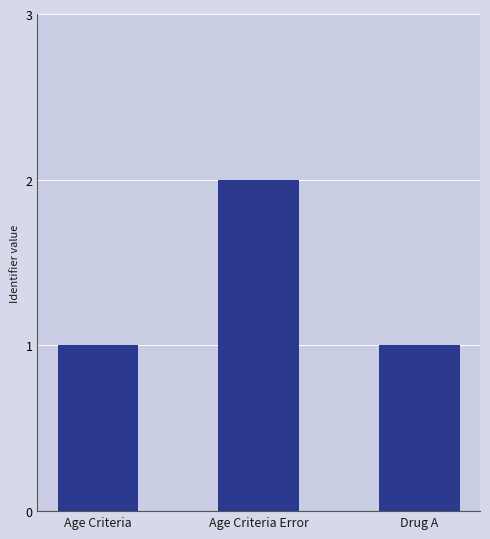

What is the label of the 2nd bar from the right?

Age Criteria Error